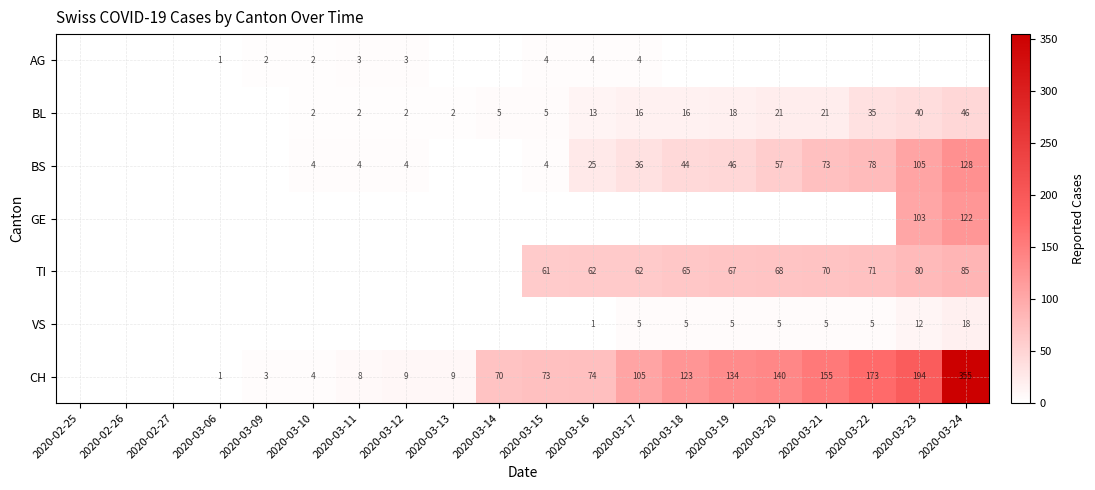

Is the value of AG at 2020-03-11 greater than the value of TI at 2020-03-17?

No